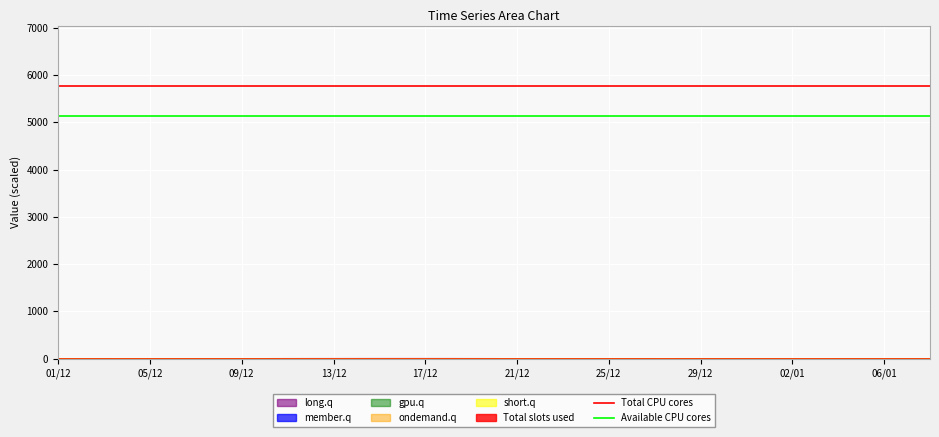

Reading right to left, extract all data points from this chart.

Total CPU cores: 5765.4	5765.4
Available CPU cores: 5124.8	5124.8